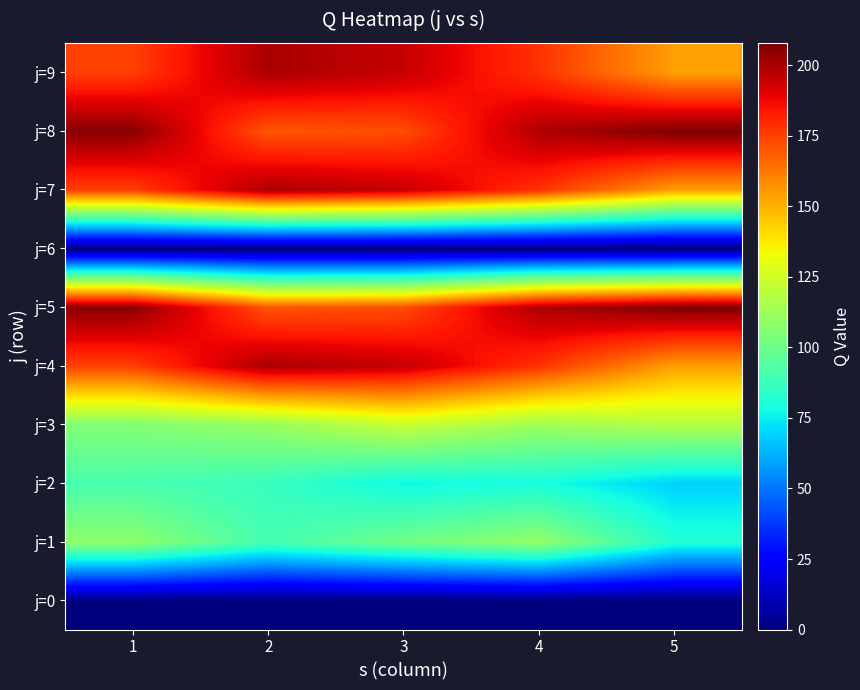

What is the total value across all series at 3?

1230